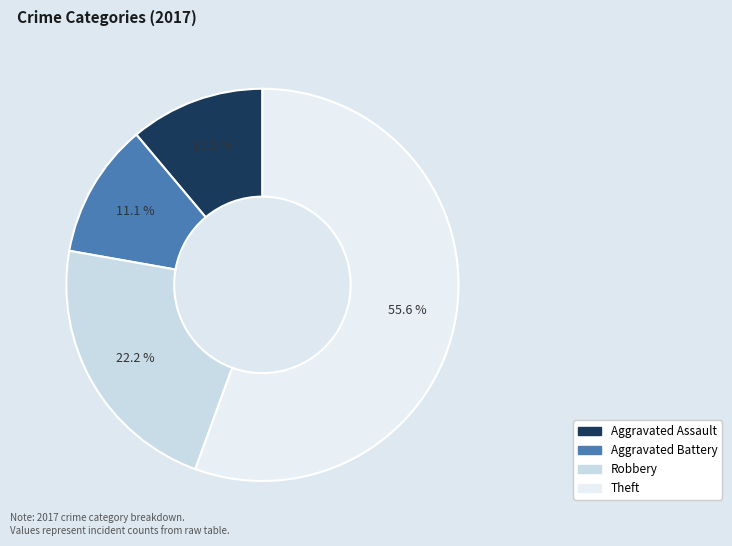

Count the number of slices in the pie.

4